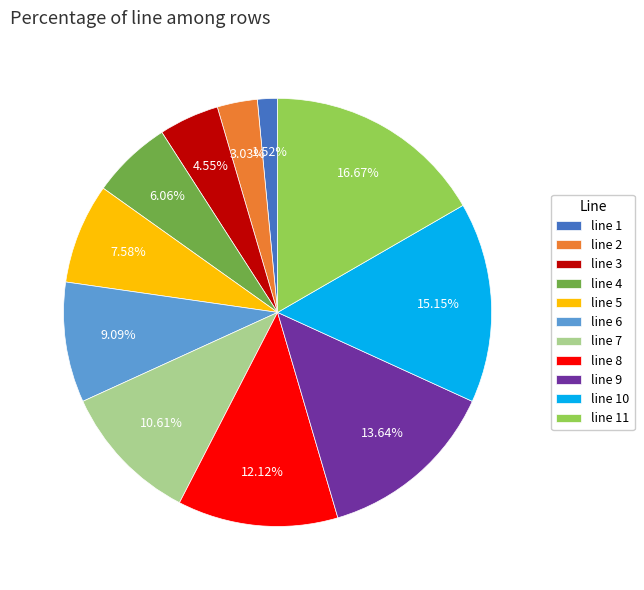

The line 8 slice represents 12% of the pie. True or false?

True